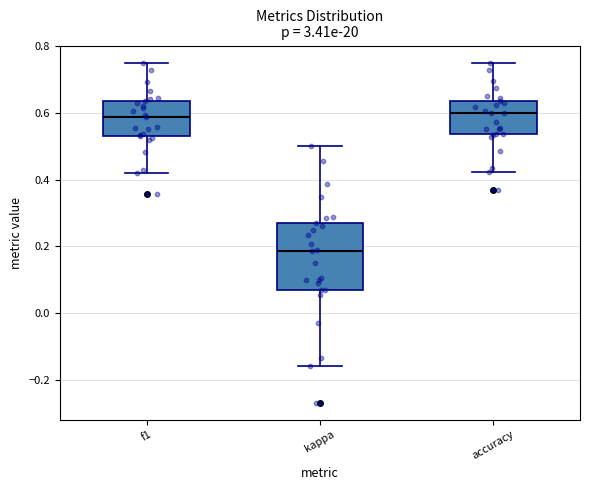

Where is the lower edge of the box for accuracy on the y-axis? The values are not printed on the chart, so give them approximately, as read against the axis.

0.54